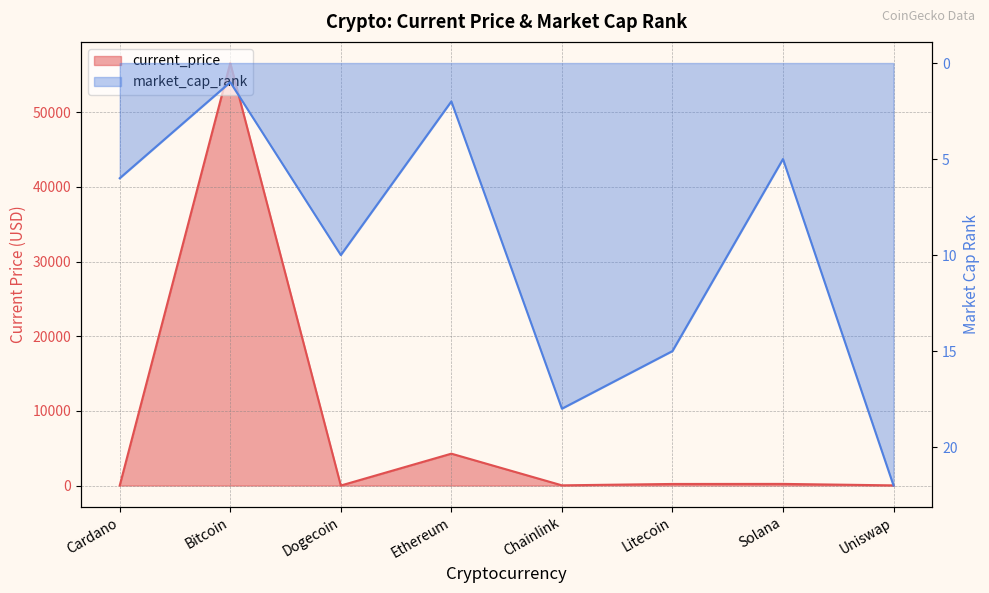

The value of market_cap_rank at Uniswap is 22.0. True or false?

True